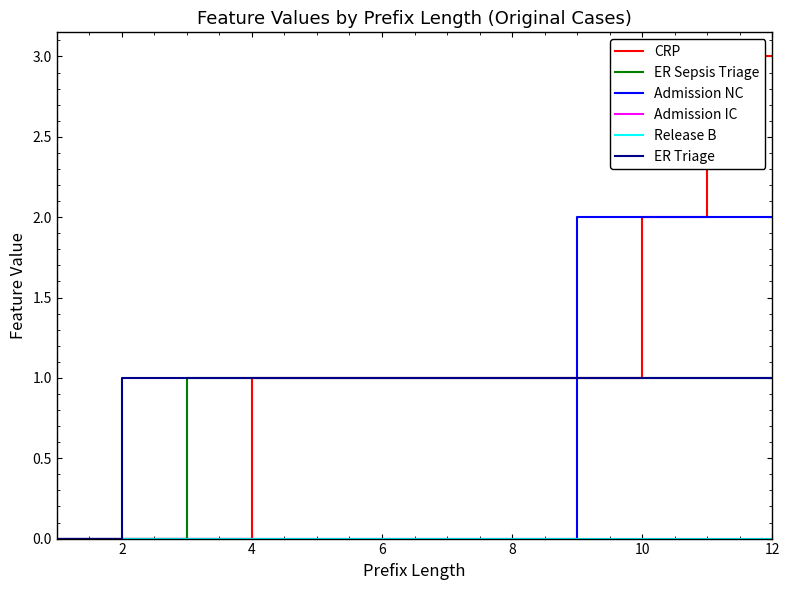

How many lines are shown in the chart?

6